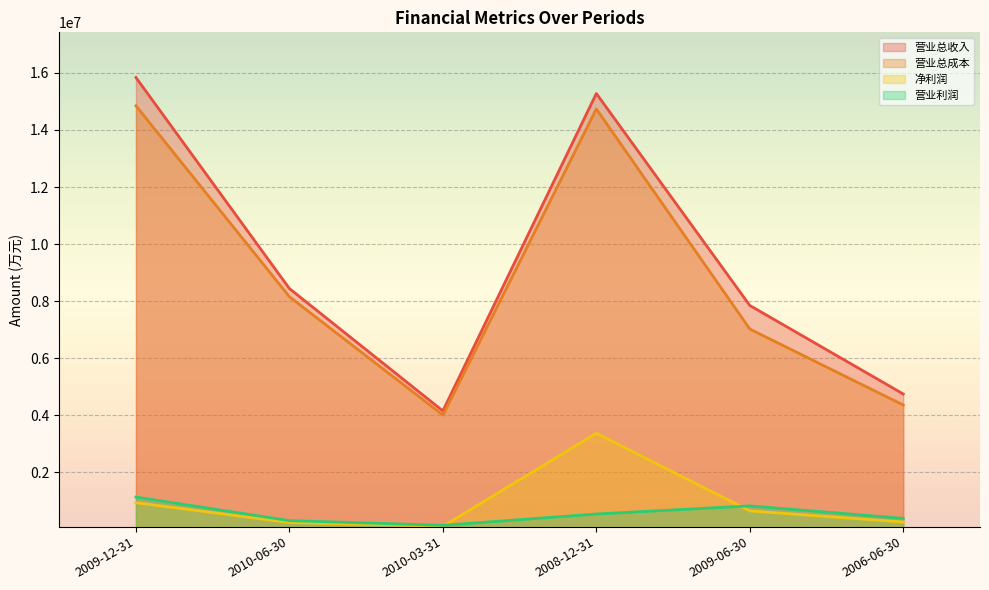

Reading left to right, list all the values displayed in this chart.

营业总收入: 15836882	8441858	4154480	15276426	7849237	4747671
营业总成本: 14846458	8155313	4009082	14735148	7023773	4360175
营业利润: 1135553	309797	145397	541278	825464	387496
净利润: 937389	245374	109744	3372779	651467	259706